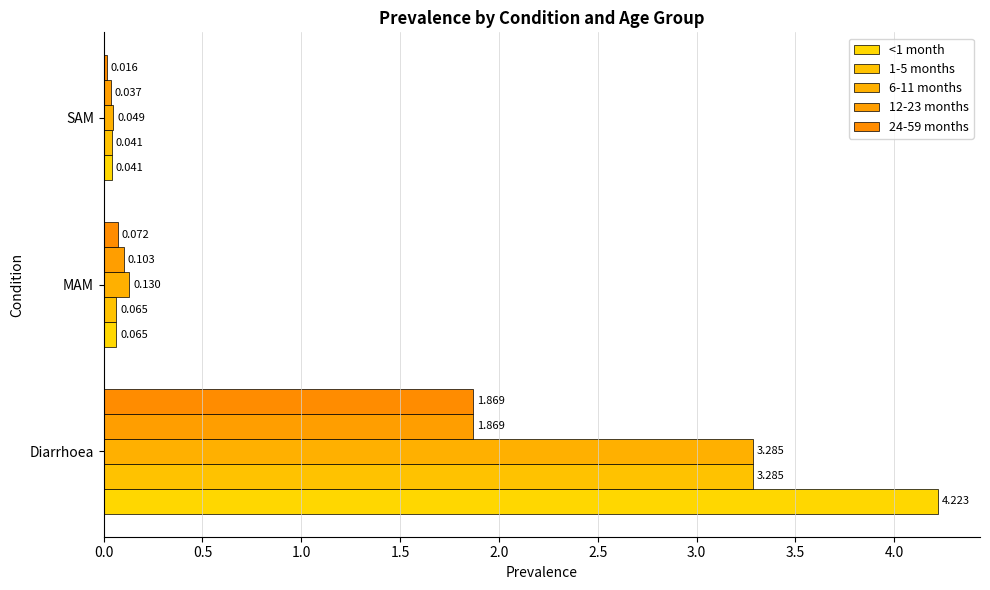

Where is 12-23 months nearest to the value 0?

SAM